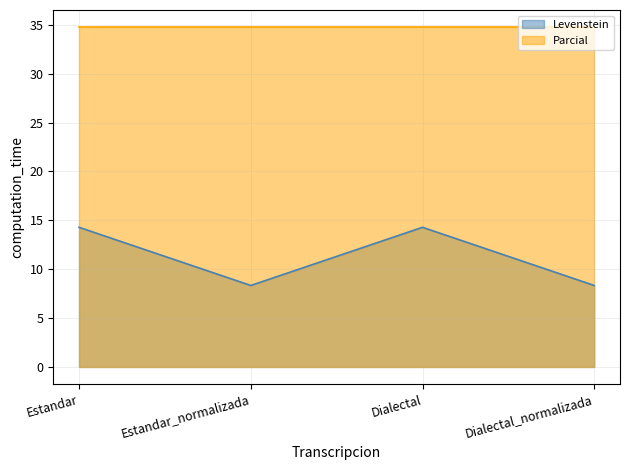

How many lines are shown in the chart?

2